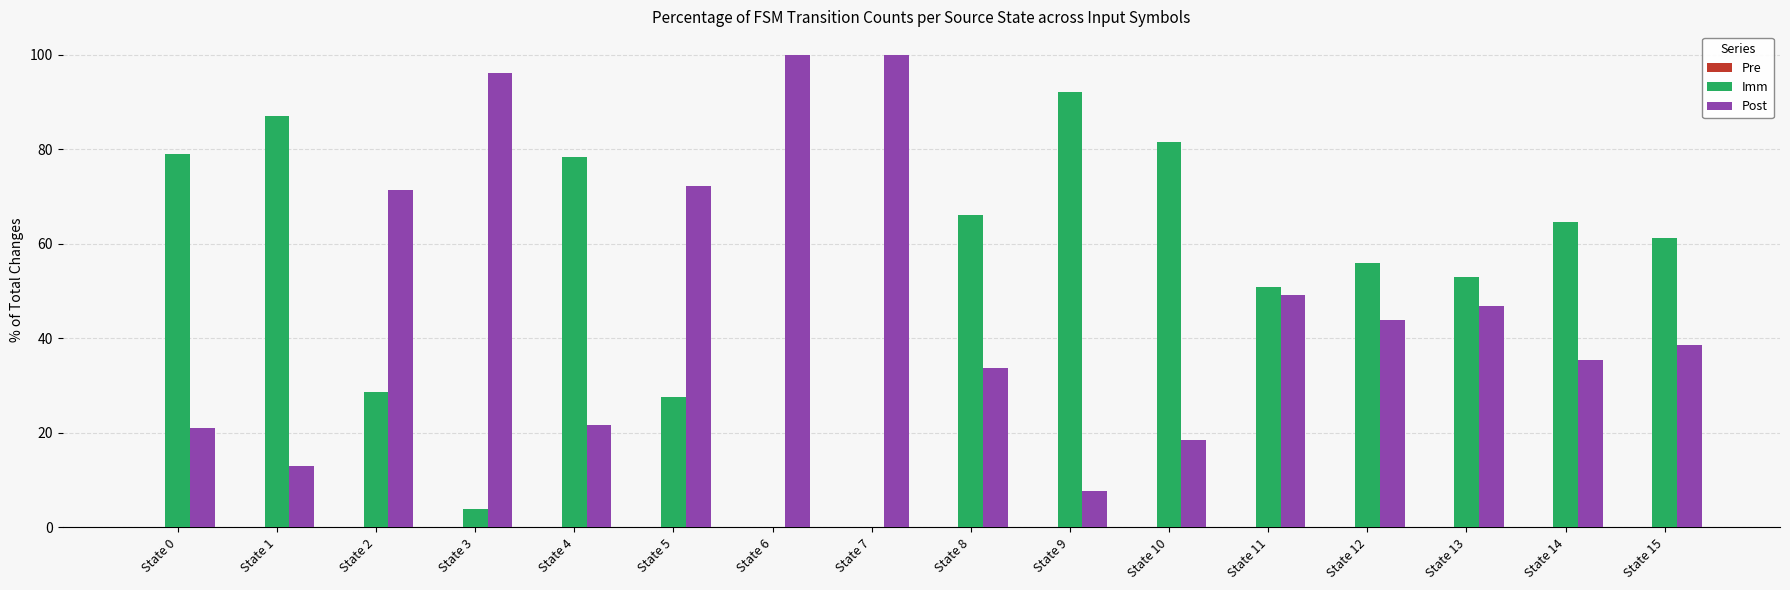

The value of Imm at State 0 is 28.3. True or false?

False